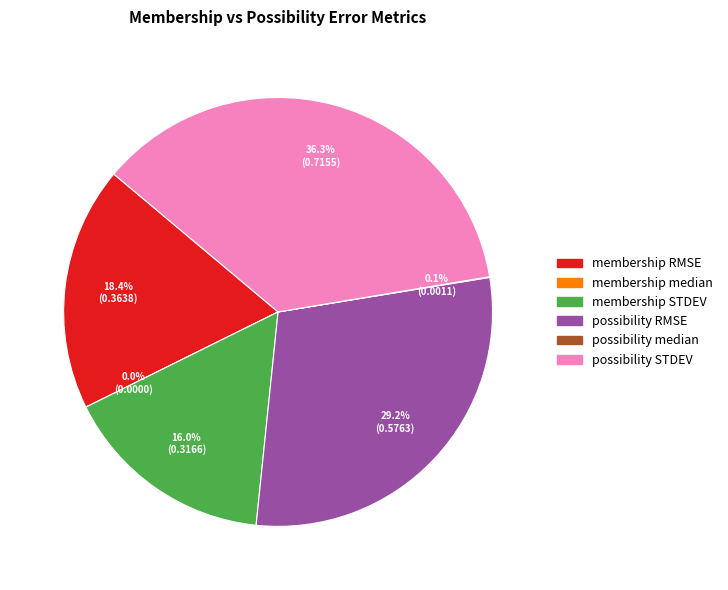

Rank the categories by value from highest to lowest.

possibility STDEV, possibility RMSE, membership RMSE, membership STDEV, possibility median, membership median